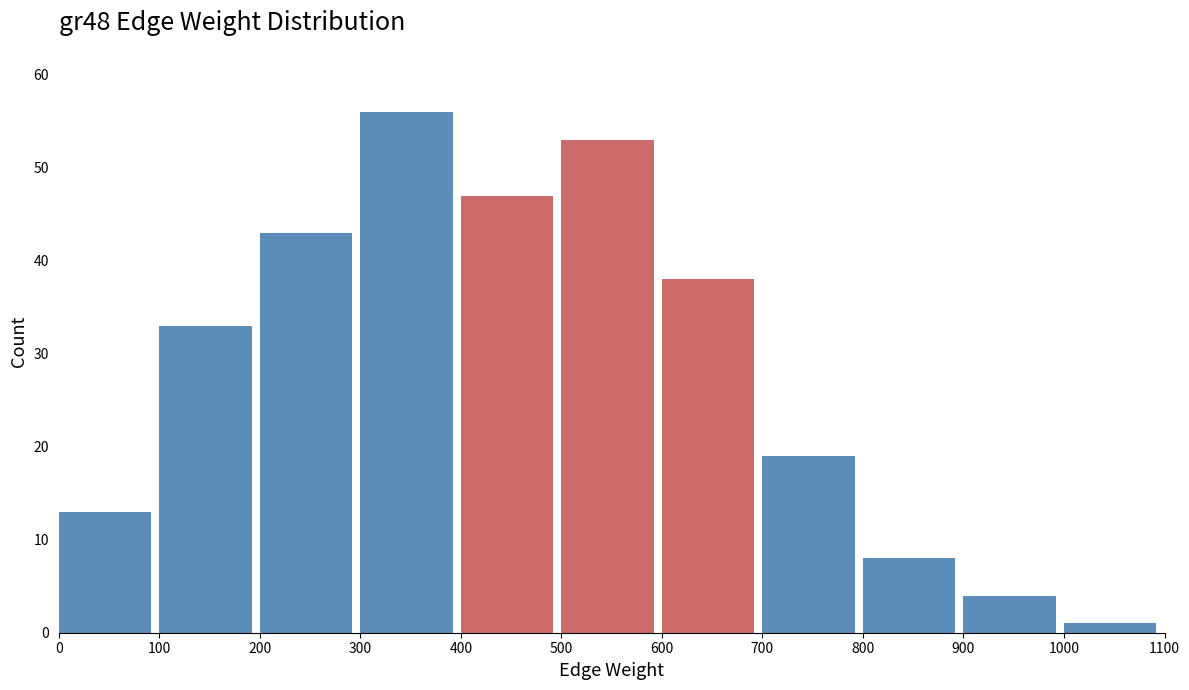

Reading left to right, transcribe this chart: for each bar, give the range it covers on the x-axis and its height. The values are not printed on the chart, so give them approximately, as read against the axis.

0 to 100: 13
100 to 200: 33
200 to 300: 43
300 to 400: 56
400 to 500: 47
500 to 600: 53
600 to 700: 38
700 to 800: 19
800 to 900: 8
900 to 1000: 4
1000 to 1100: 1